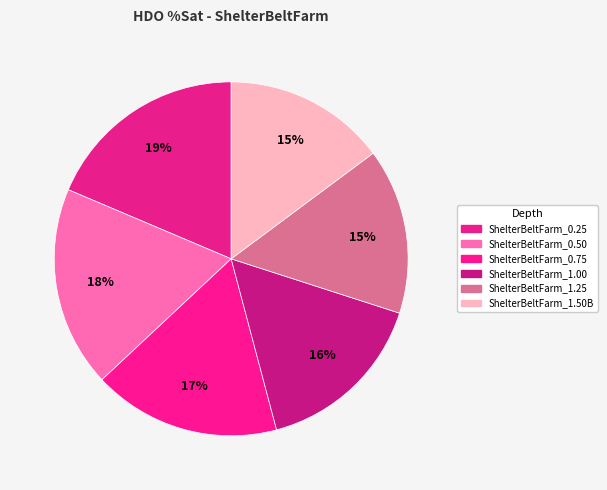

Rank the categories by value from lowest to highest.

ShelterBeltFarm_1.50B, ShelterBeltFarm_1.25, ShelterBeltFarm_1.00, ShelterBeltFarm_0.75, ShelterBeltFarm_0.50, ShelterBeltFarm_0.25